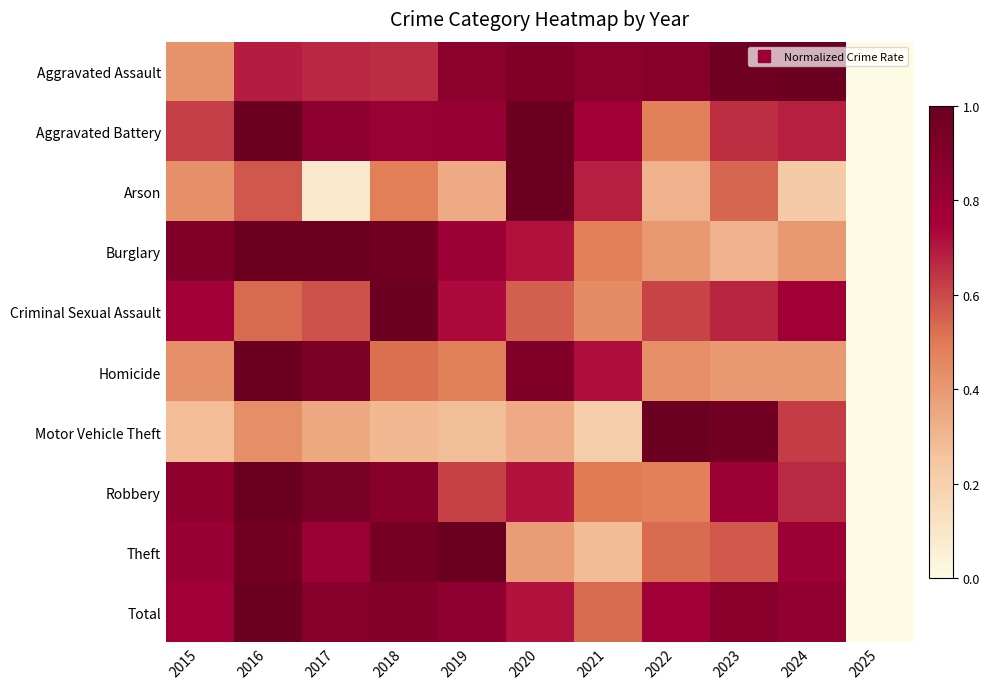

How many series are shown in this chart?

10